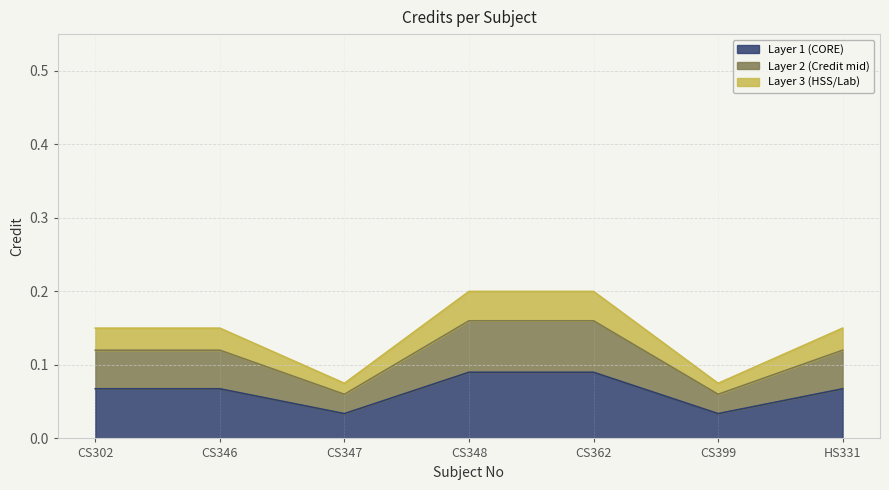

What is the label of the 2nd point from the left?

CS346